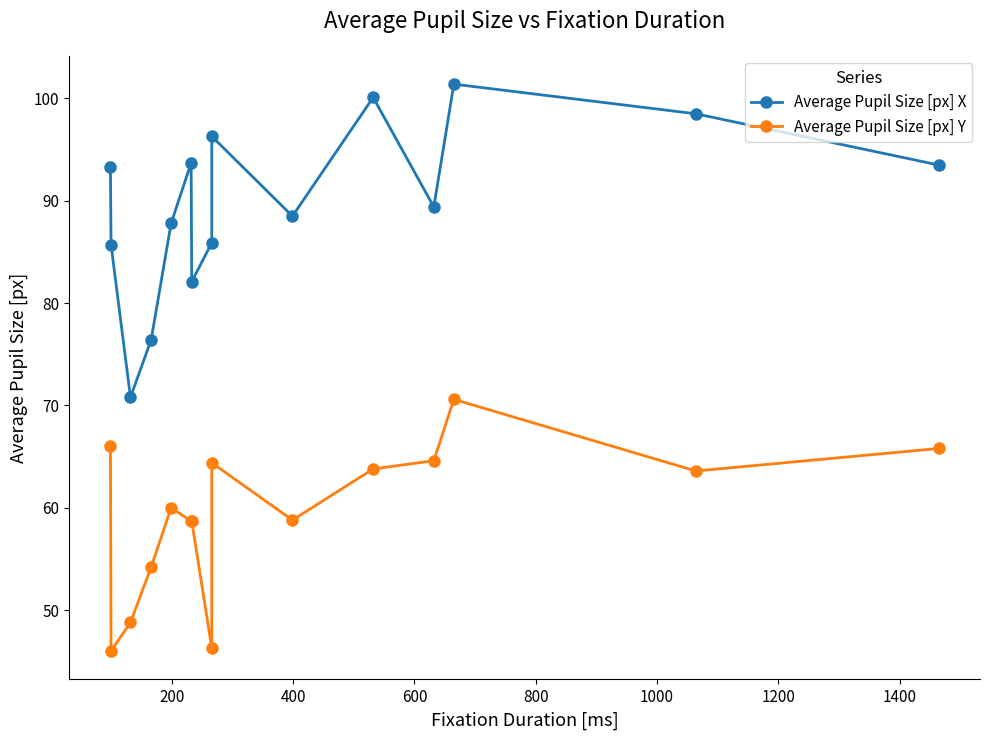

True or false: Average Pupil Size [px] Y and Average Pupil Size [px] X cross at least once.

False